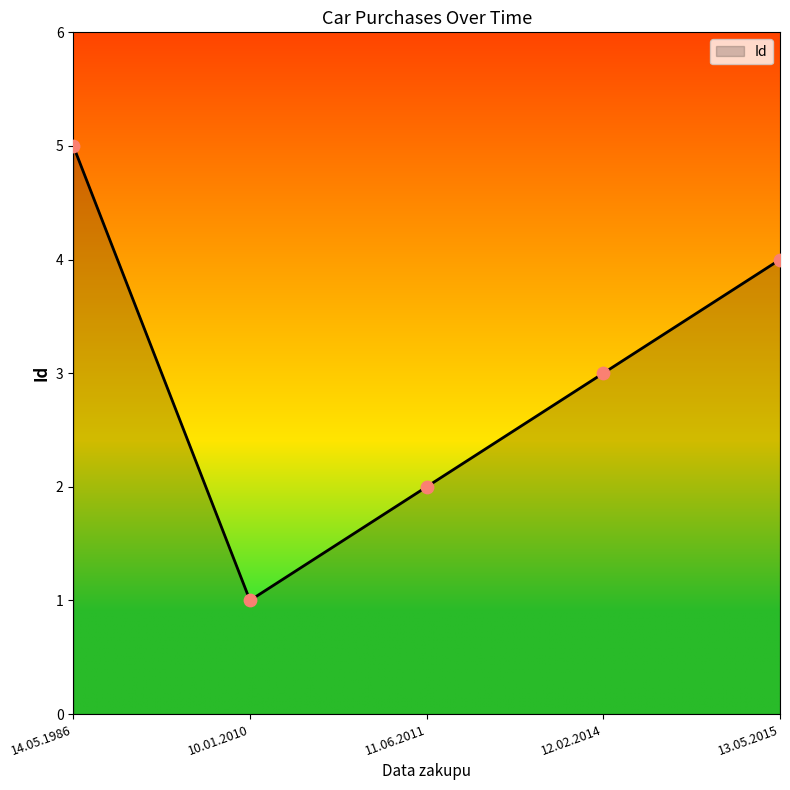

Between 13.05.2015 and 12.02.2014, which is larger?

13.05.2015